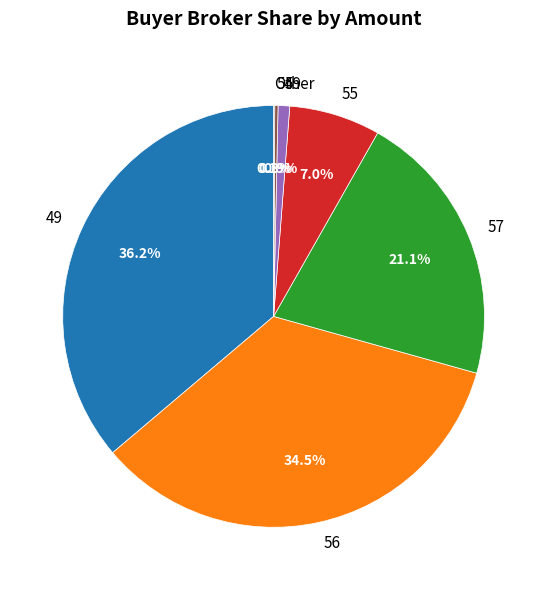

How much of the chart is everything except 55?

93.0%